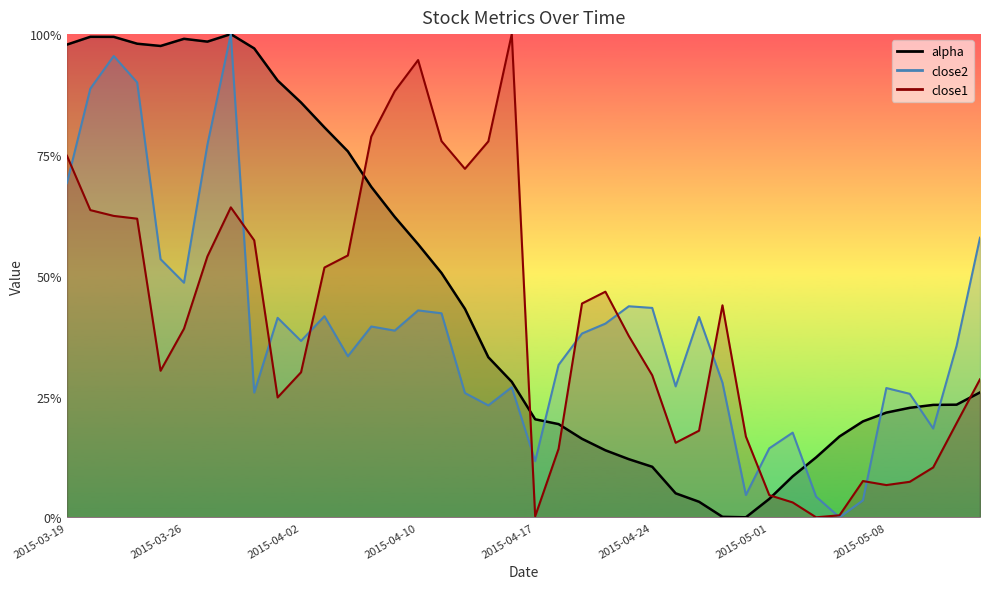

List the series in order of their peak value, lowest first.

alpha, close2, close1